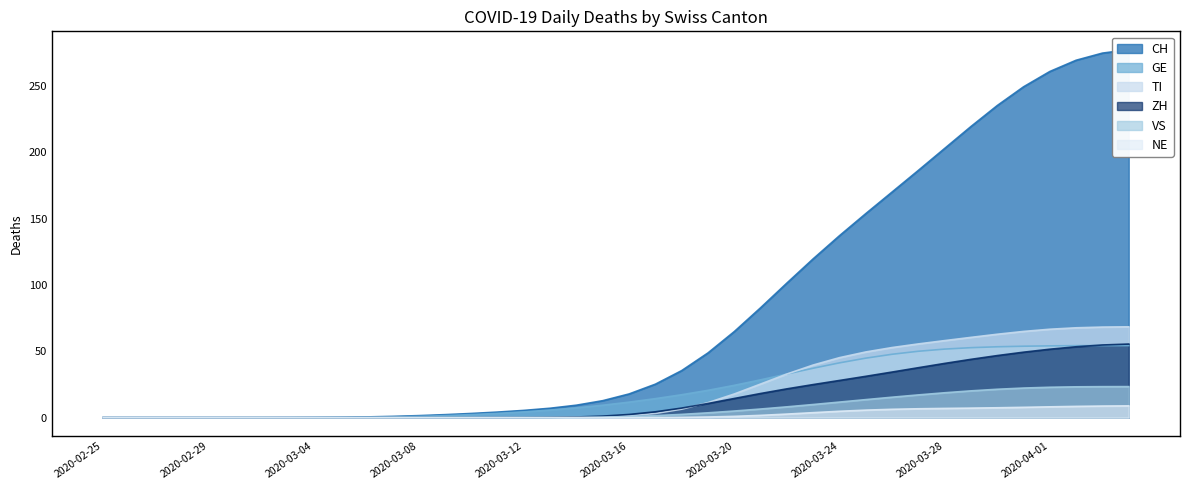

Where does the ZH series first go above 2?

2020-03-16